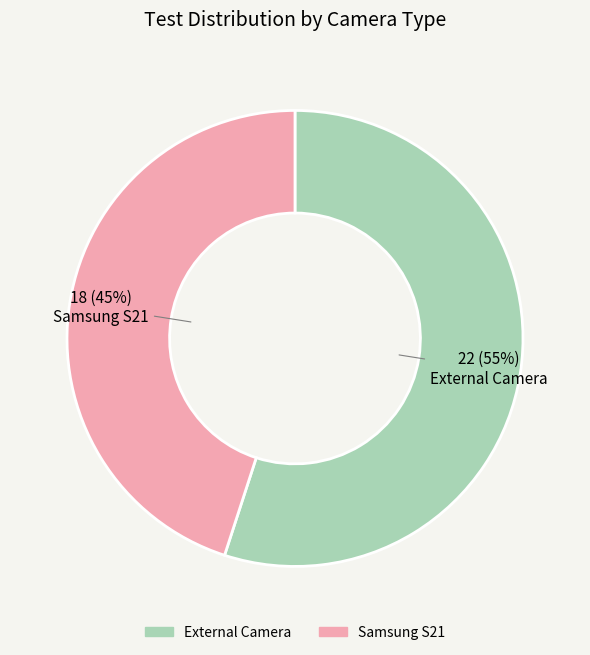

Is there a majority slice in this chart?

Yes